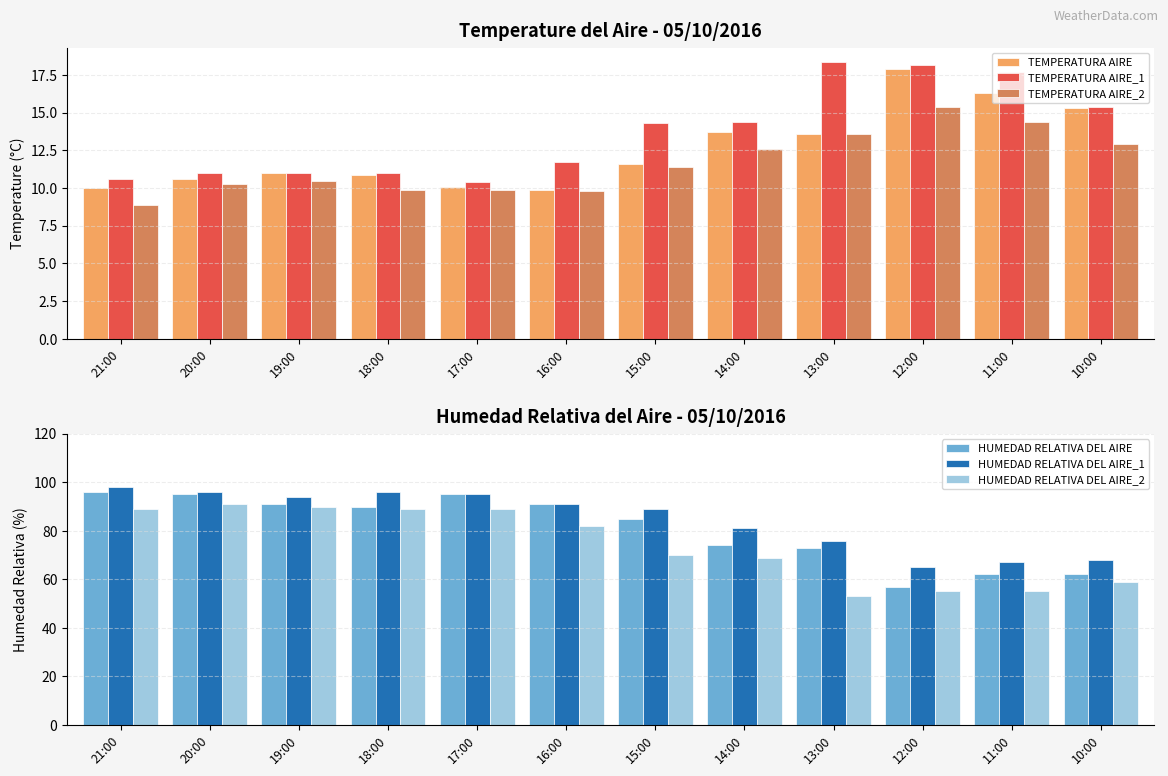

Is the value of TEMPERATURA AIRE_2 at 21:00 greater than the value of HUMEDAD RELATIVA DEL AIRE at 15:00?

No